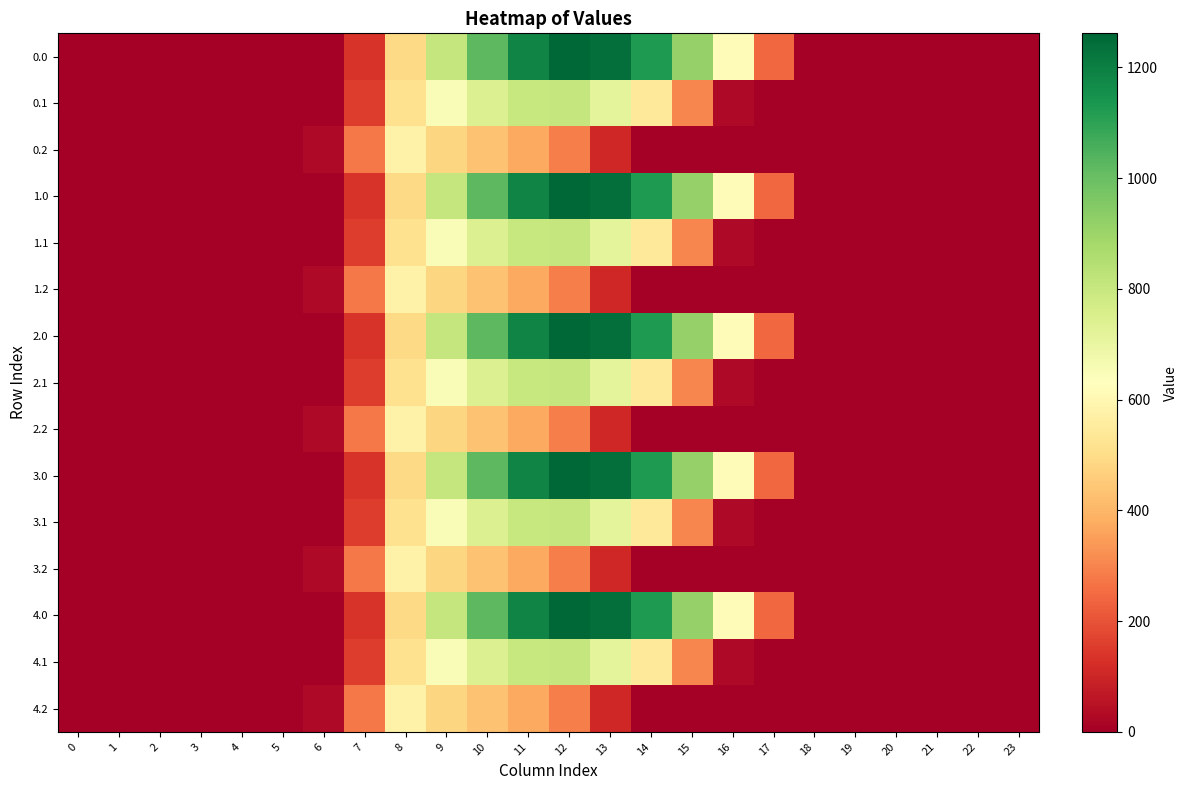

Reading left to right, extract all data points from this chart.

0.0: 0=0.0	1=0.0	2=0.0	3=0.0	4=0.0	5=0.0	6=0.0	7=134.3	8=489.3	9=804.0	10=1023.2	11=1185.2	12=1261.6	13=1237.4	14=1128.6	15=911.8	16=613.0	17=243.5	18=0.0	19=0.0	20=0.0	21=0.0	22=0.0	23=0.0
0.1: 0=0.0	1=0.0	2=0.0	3=0.0	4=0.0	5=0.0	6=0.0	7=153.2	8=514.8	9=646.9	10=742.1	11=800.2	12=806.9	13=715.3	14=544.1	15=301.4	16=26.8	17=0.0	18=0.0	19=0.0	20=0.0	21=0.0	22=0.0	23=0.0
0.2: 0=0.0	1=0.0	2=0.0	3=0.0	4=0.0	5=0.0	6=29.3	7=276.9	8=576.6	9=480.7	10=430.5	11=374.4	12=289.5	13=107.8	14=0.0	15=0.0	16=0.0	17=0.0	18=0.0	19=0.0	20=0.0	21=0.0	22=0.0	23=0.0
1.0: 0=0.0	1=0.0	2=0.0	3=0.0	4=0.0	5=0.0	6=0.0	7=134.3	8=489.3	9=804.0	10=1023.2	11=1185.2	12=1261.6	13=1237.4	14=1128.6	15=911.8	16=613.0	17=243.5	18=0.0	19=0.0	20=0.0	21=0.0	22=0.0	23=0.0
1.1: 0=0.0	1=0.0	2=0.0	3=0.0	4=0.0	5=0.0	6=0.0	7=153.2	8=514.8	9=646.9	10=742.1	11=800.2	12=806.9	13=715.3	14=544.1	15=301.4	16=26.8	17=0.0	18=0.0	19=0.0	20=0.0	21=0.0	22=0.0	23=0.0
1.2: 0=0.0	1=0.0	2=0.0	3=0.0	4=0.0	5=0.0	6=29.3	7=276.9	8=576.6	9=480.7	10=430.5	11=374.4	12=289.5	13=107.8	14=0.0	15=0.0	16=0.0	17=0.0	18=0.0	19=0.0	20=0.0	21=0.0	22=0.0	23=0.0
2.0: 0=0.0	1=0.0	2=0.0	3=0.0	4=0.0	5=0.0	6=0.0	7=134.3	8=489.3	9=804.0	10=1023.2	11=1185.2	12=1261.6	13=1237.4	14=1128.6	15=911.8	16=613.0	17=243.5	18=0.0	19=0.0	20=0.0	21=0.0	22=0.0	23=0.0
2.1: 0=0.0	1=0.0	2=0.0	3=0.0	4=0.0	5=0.0	6=0.0	7=153.2	8=514.8	9=646.9	10=742.1	11=800.2	12=806.9	13=715.3	14=544.1	15=301.4	16=26.8	17=0.0	18=0.0	19=0.0	20=0.0	21=0.0	22=0.0	23=0.0
2.2: 0=0.0	1=0.0	2=0.0	3=0.0	4=0.0	5=0.0	6=29.3	7=276.9	8=576.6	9=480.7	10=430.5	11=374.4	12=289.5	13=107.8	14=0.0	15=0.0	16=0.0	17=0.0	18=0.0	19=0.0	20=0.0	21=0.0	22=0.0	23=0.0
3.0: 0=0.0	1=0.0	2=0.0	3=0.0	4=0.0	5=0.0	6=0.0	7=134.3	8=489.3	9=804.0	10=1023.2	11=1185.2	12=1261.6	13=1237.4	14=1128.6	15=911.8	16=613.0	17=243.5	18=0.0	19=0.0	20=0.0	21=0.0	22=0.0	23=0.0
3.1: 0=0.0	1=0.0	2=0.0	3=0.0	4=0.0	5=0.0	6=0.0	7=153.2	8=514.8	9=646.9	10=742.1	11=800.2	12=806.9	13=715.3	14=544.1	15=301.4	16=26.8	17=0.0	18=0.0	19=0.0	20=0.0	21=0.0	22=0.0	23=0.0
3.2: 0=0.0	1=0.0	2=0.0	3=0.0	4=0.0	5=0.0	6=29.3	7=276.9	8=576.6	9=480.7	10=430.5	11=374.4	12=289.5	13=107.8	14=0.0	15=0.0	16=0.0	17=0.0	18=0.0	19=0.0	20=0.0	21=0.0	22=0.0	23=0.0
4.0: 0=0.0	1=0.0	2=0.0	3=0.0	4=0.0	5=0.0	6=0.0	7=134.3	8=489.3	9=804.0	10=1023.2	11=1185.2	12=1261.6	13=1237.4	14=1128.6	15=911.8	16=613.0	17=243.5	18=0.0	19=0.0	20=0.0	21=0.0	22=0.0	23=0.0
4.1: 0=0.0	1=0.0	2=0.0	3=0.0	4=0.0	5=0.0	6=0.0	7=153.2	8=514.8	9=646.9	10=742.1	11=800.2	12=806.9	13=715.3	14=544.1	15=301.4	16=26.8	17=0.0	18=0.0	19=0.0	20=0.0	21=0.0	22=0.0	23=0.0
4.2: 0=0.0	1=0.0	2=0.0	3=0.0	4=0.0	5=0.0	6=29.3	7=276.9	8=576.6	9=480.7	10=430.5	11=374.4	12=289.5	13=107.8	14=0.0	15=0.0	16=0.0	17=0.0	18=0.0	19=0.0	20=0.0	21=0.0	22=0.0	23=0.0